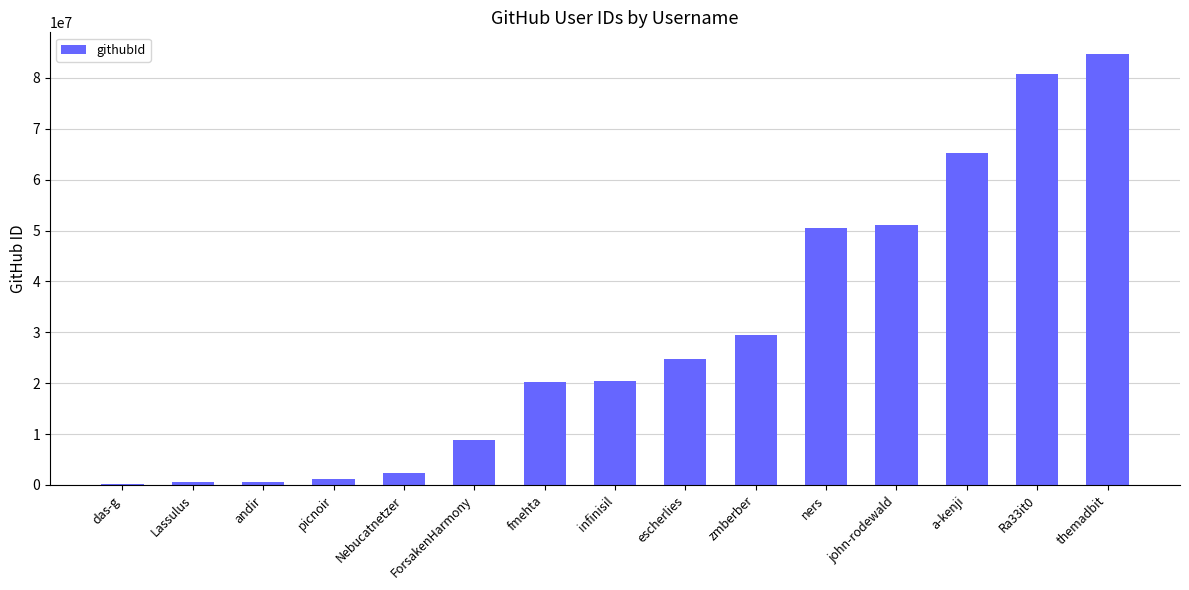

Are the bars horizontal?

No